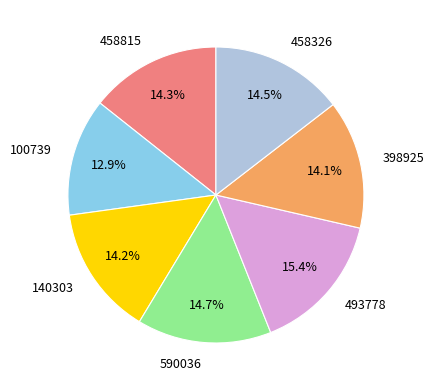

Is it true that 140303 is 14% of the pie?

True